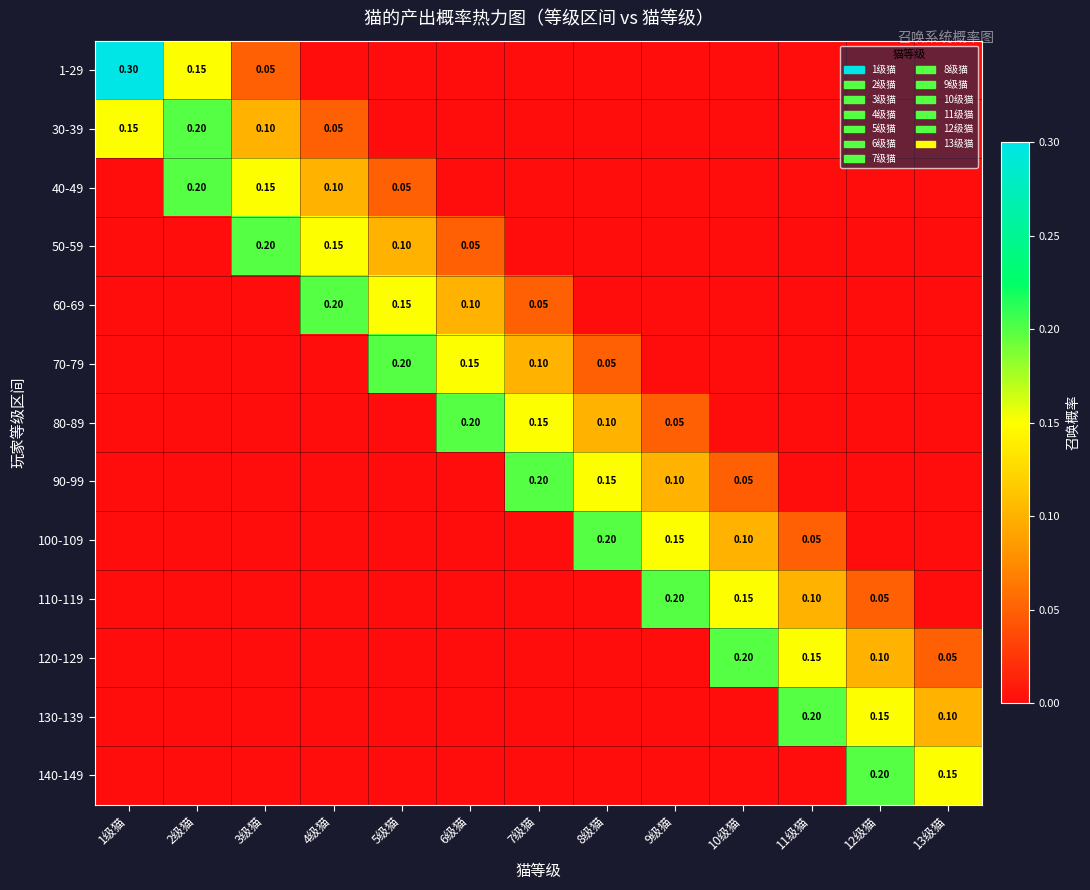

Between 7级猫 and 4级猫, which is larger?

7级猫